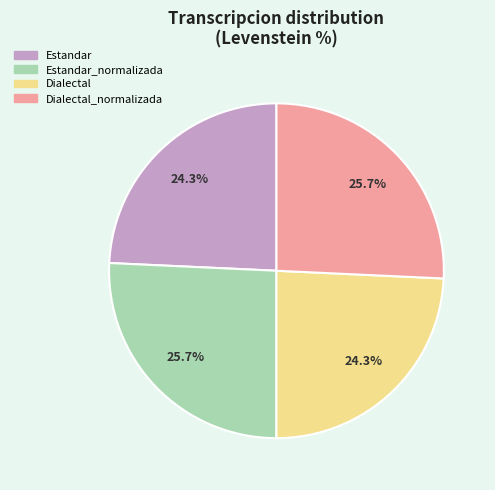

Is there a majority slice in this chart?

No